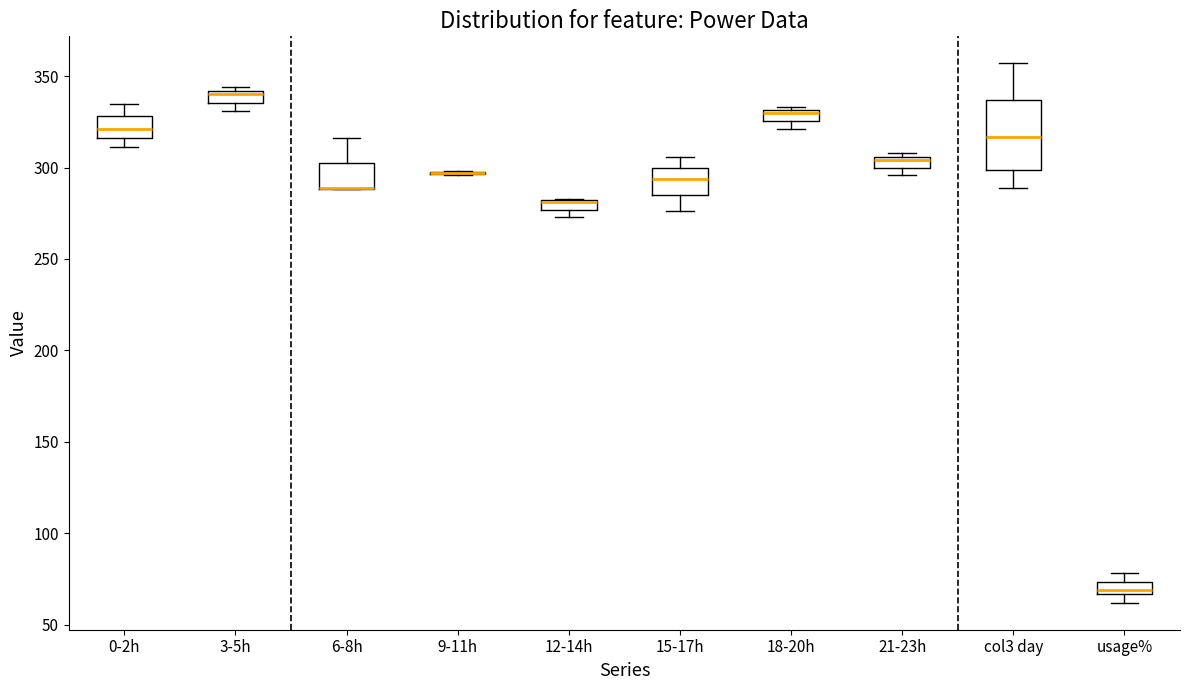

Which box is the tallest, from its lower edge to its upper edge?

col3 day